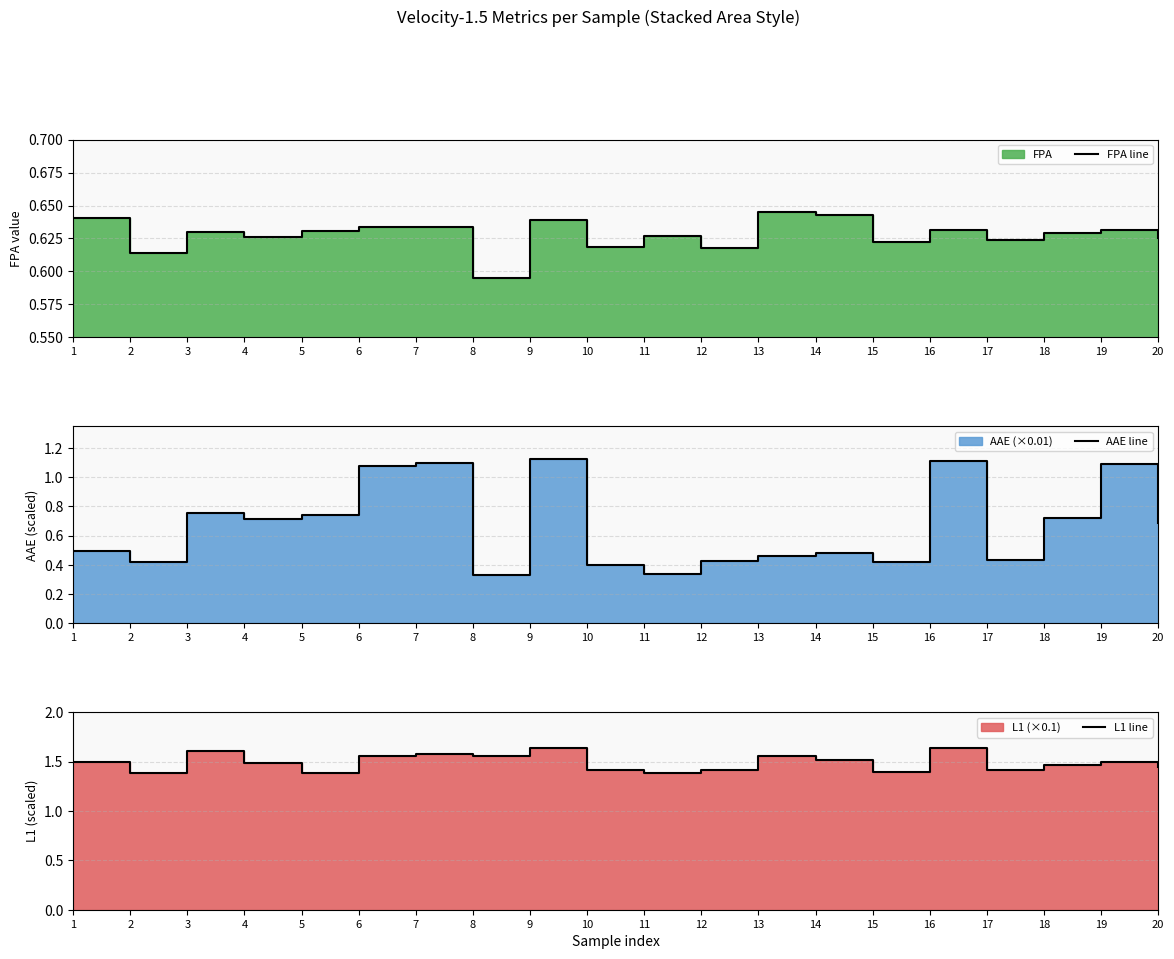

True or false: AAE line has more than 1 points higher than both neighbors.

True